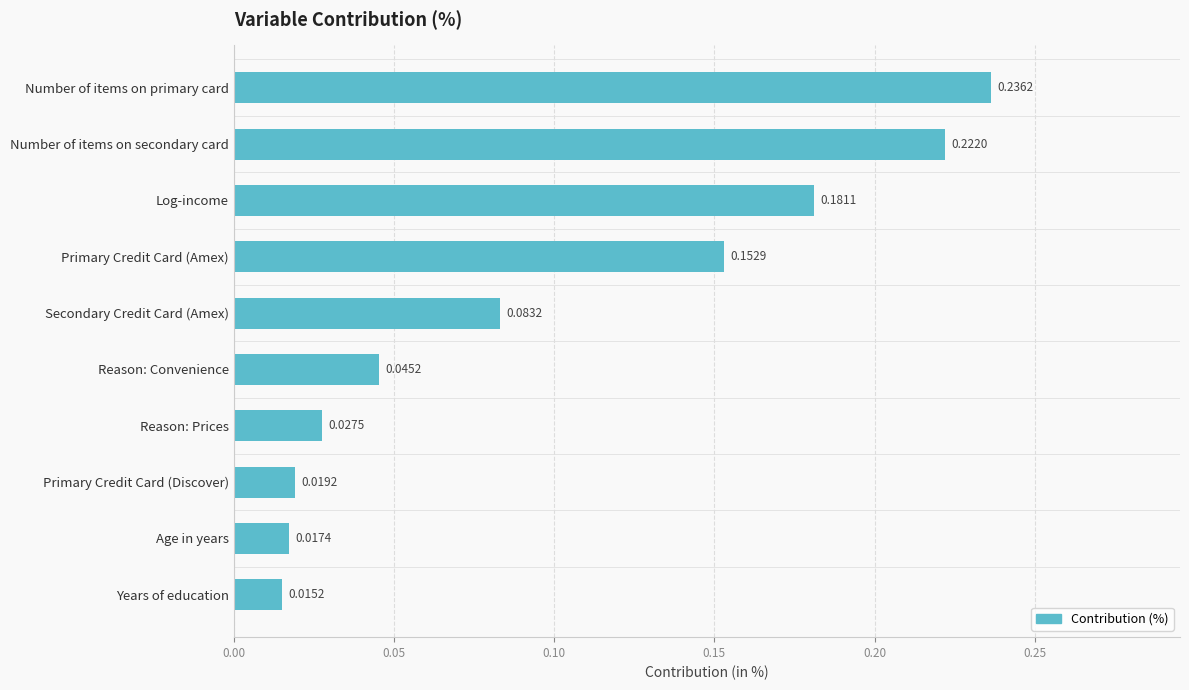

List the labels in order of value, smallest first.

Years of education, Age in years, Primary Credit Card (Discover), Reason: Prices, Reason: Convenience, Secondary Credit Card (Amex), Primary Credit Card (Amex), Log-income, Number of items on secondary card, Number of items on primary card